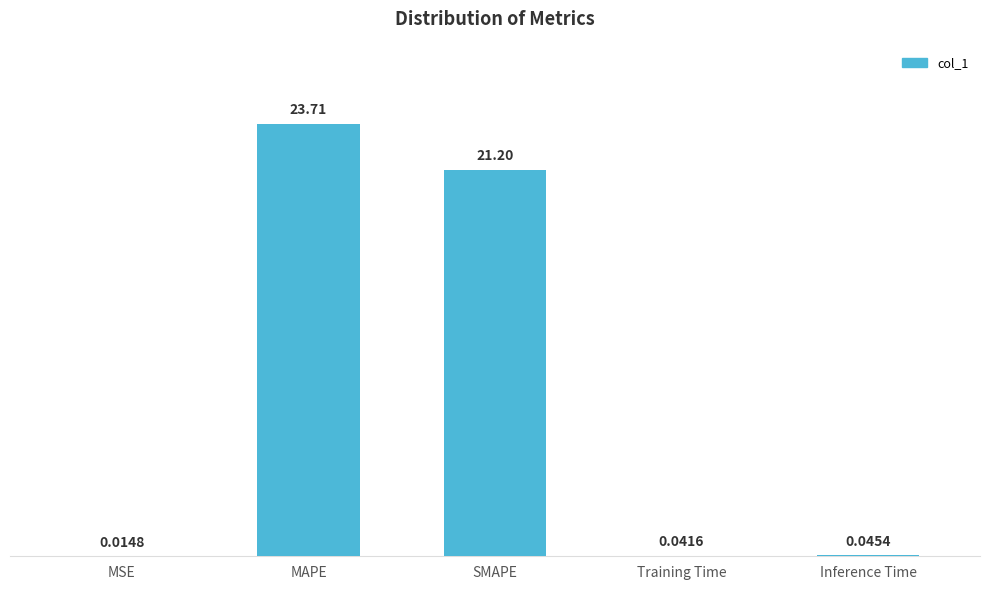

Are the bars horizontal?

No